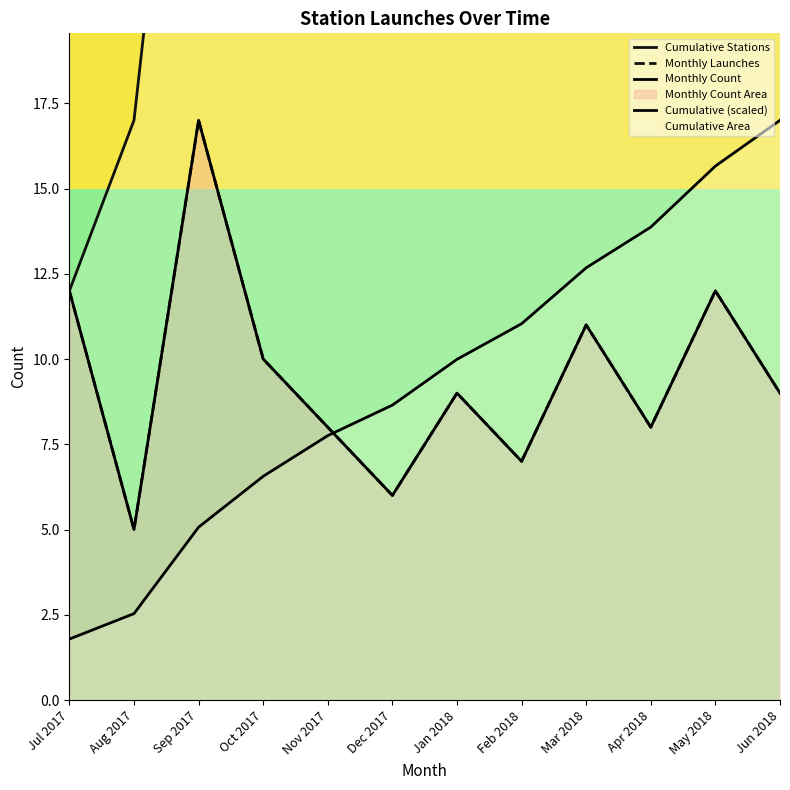

Which category has the highest value in the Cumulative Stations series?

Jun 2018